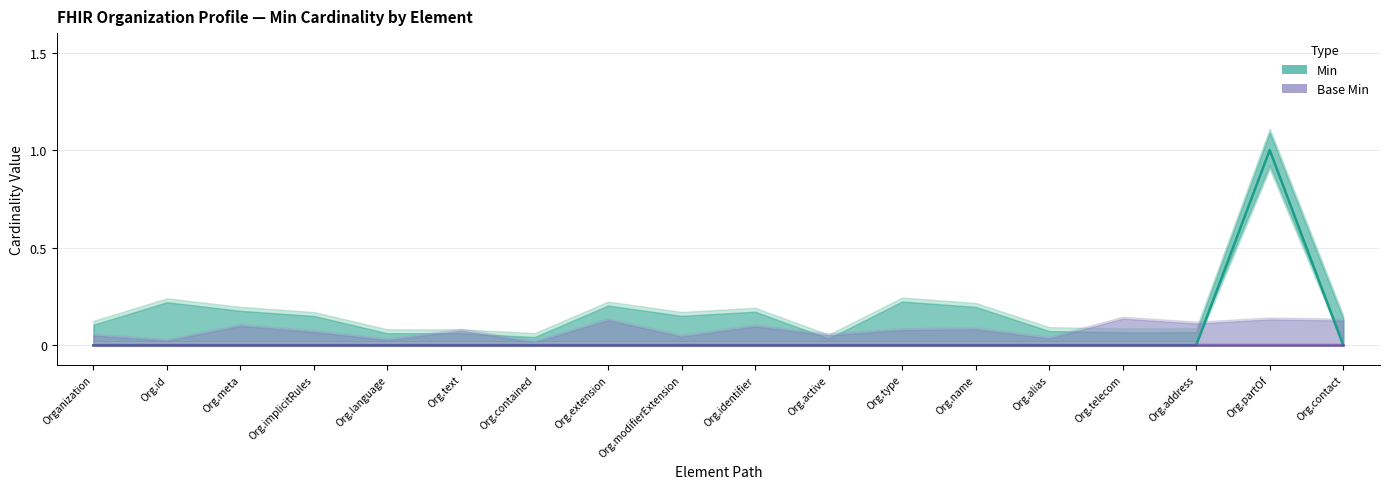

List the series in order of their overall mean, highest first.

Min, Base Min